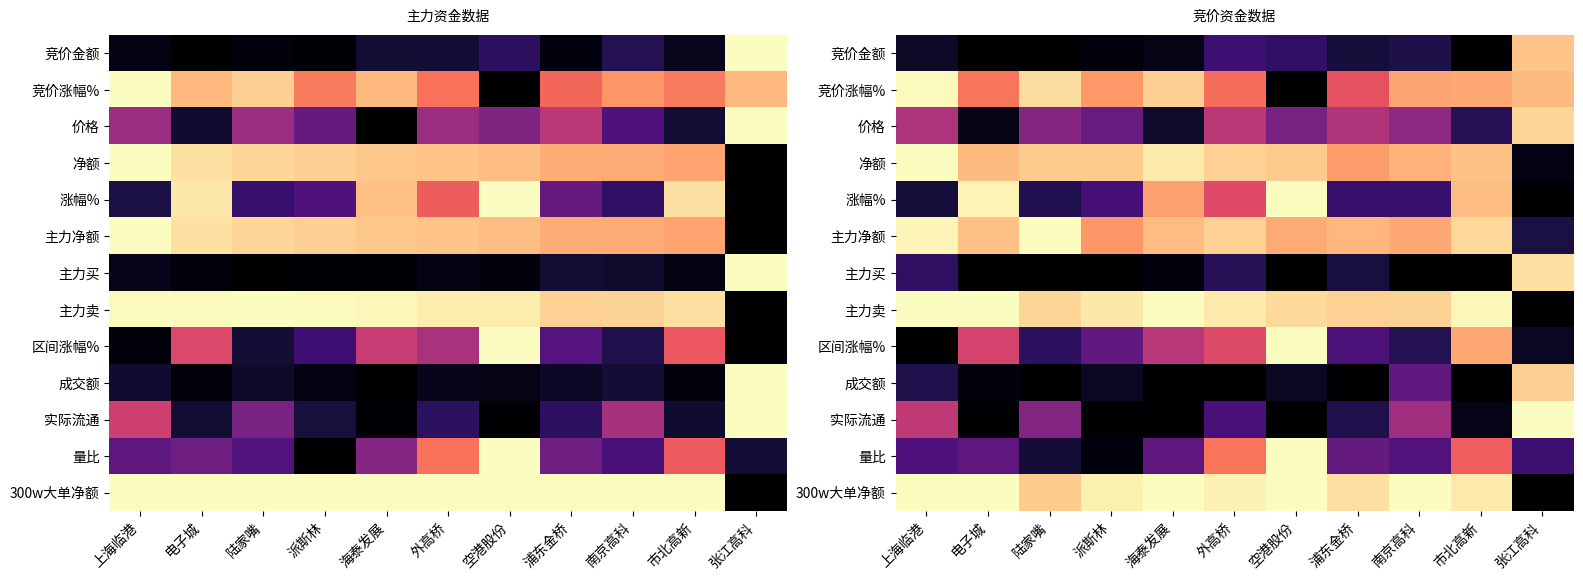

Is it true that 涨幅% equals 1.0 at 空港股份?

True